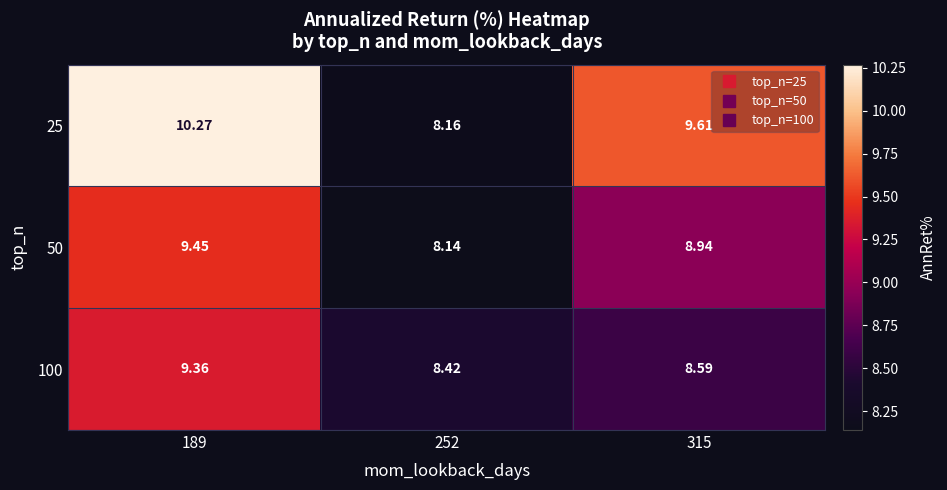

Is the value of 25 at 189 greater than the value of 100 at 189?

Yes